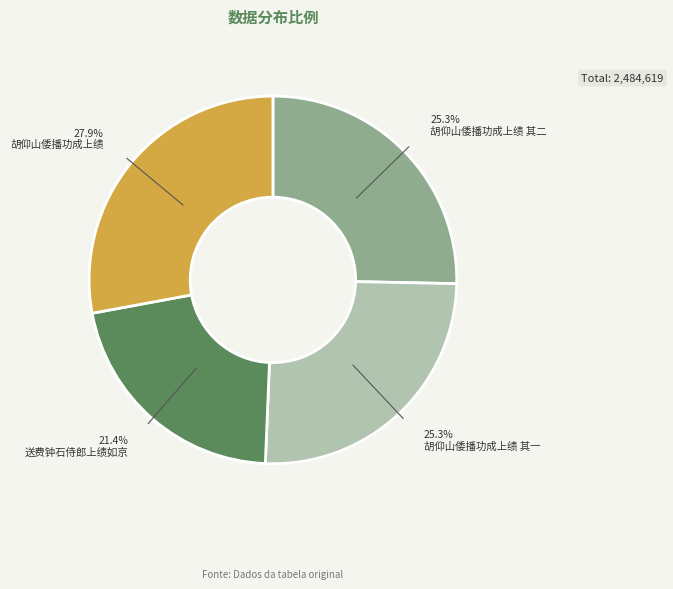

The 胡仰山倭播功成上绩 其一 slice represents 31% of the pie. True or false?

False